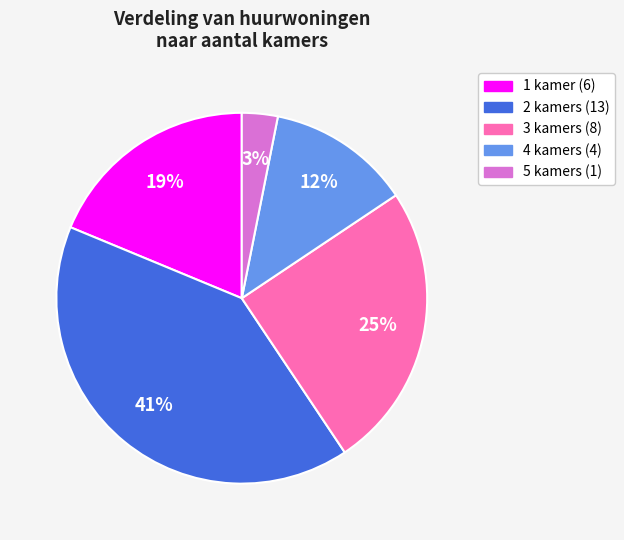

What is the smallest slice in the pie chart?

5